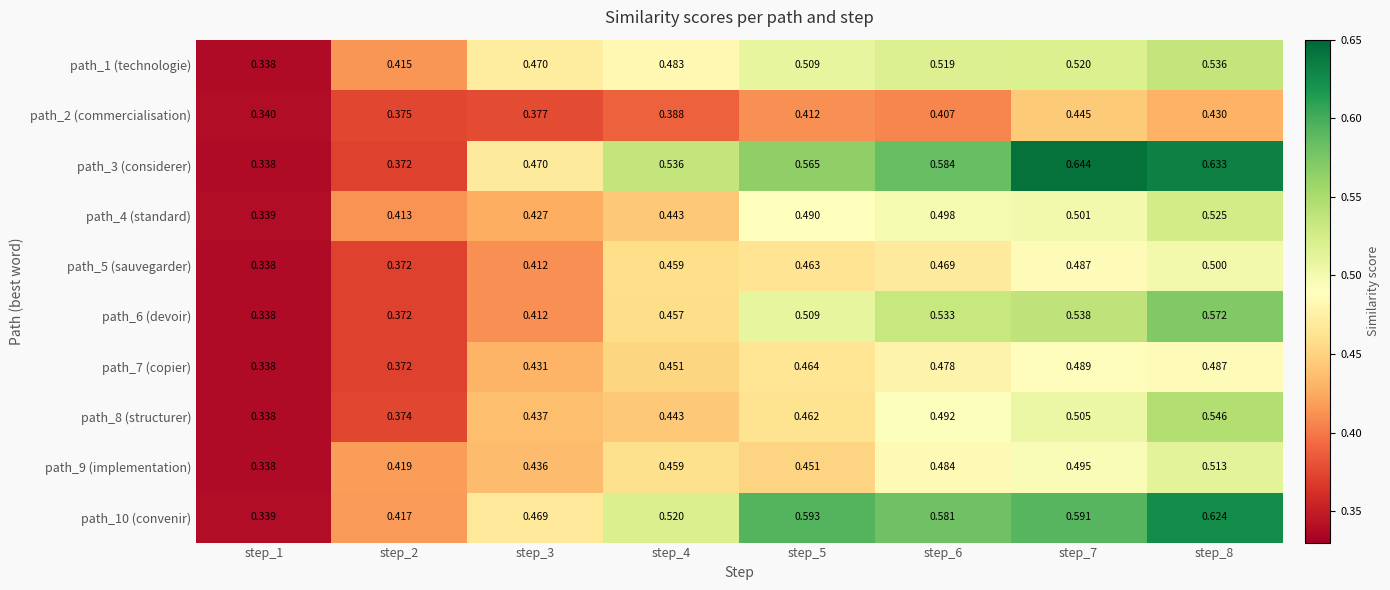

At which category does the chart reach its minimum across all series?

step_1